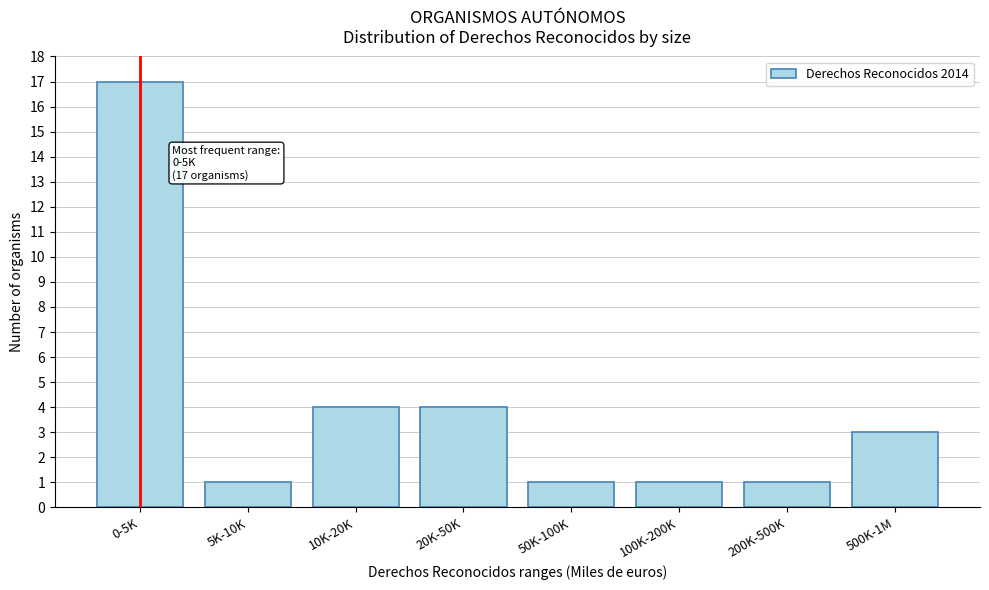

Reading right to left, list all the values displayed in this chart.

500K-1M=3	200K-500K=1	100K-200K=1	50K-100K=1	20K-50K=4	10K-20K=4	5K-10K=1	0-5K=17